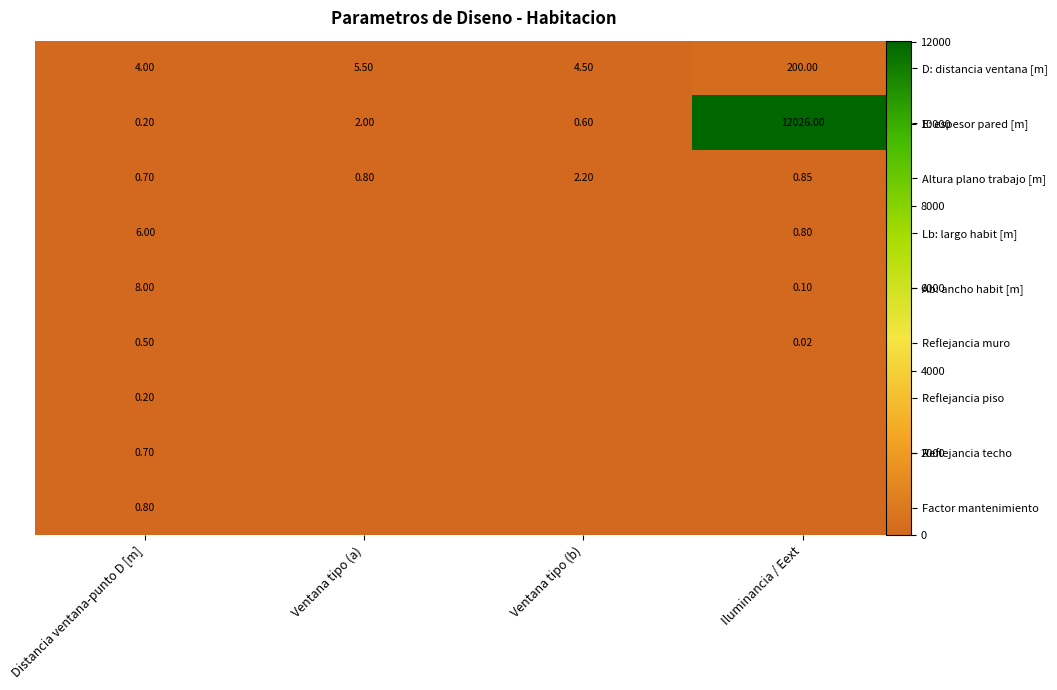

Is it true that Lb: largo habit [m] equals 3.1 at Distancia ventana-punto D [m]?

False